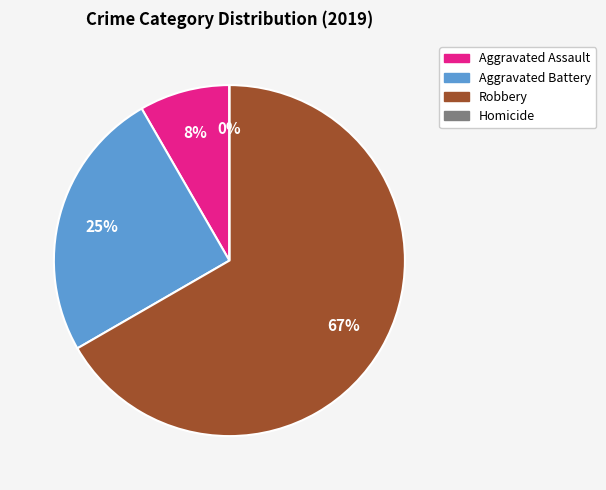

Which has a higher value, Aggravated Battery or Robbery?

Robbery